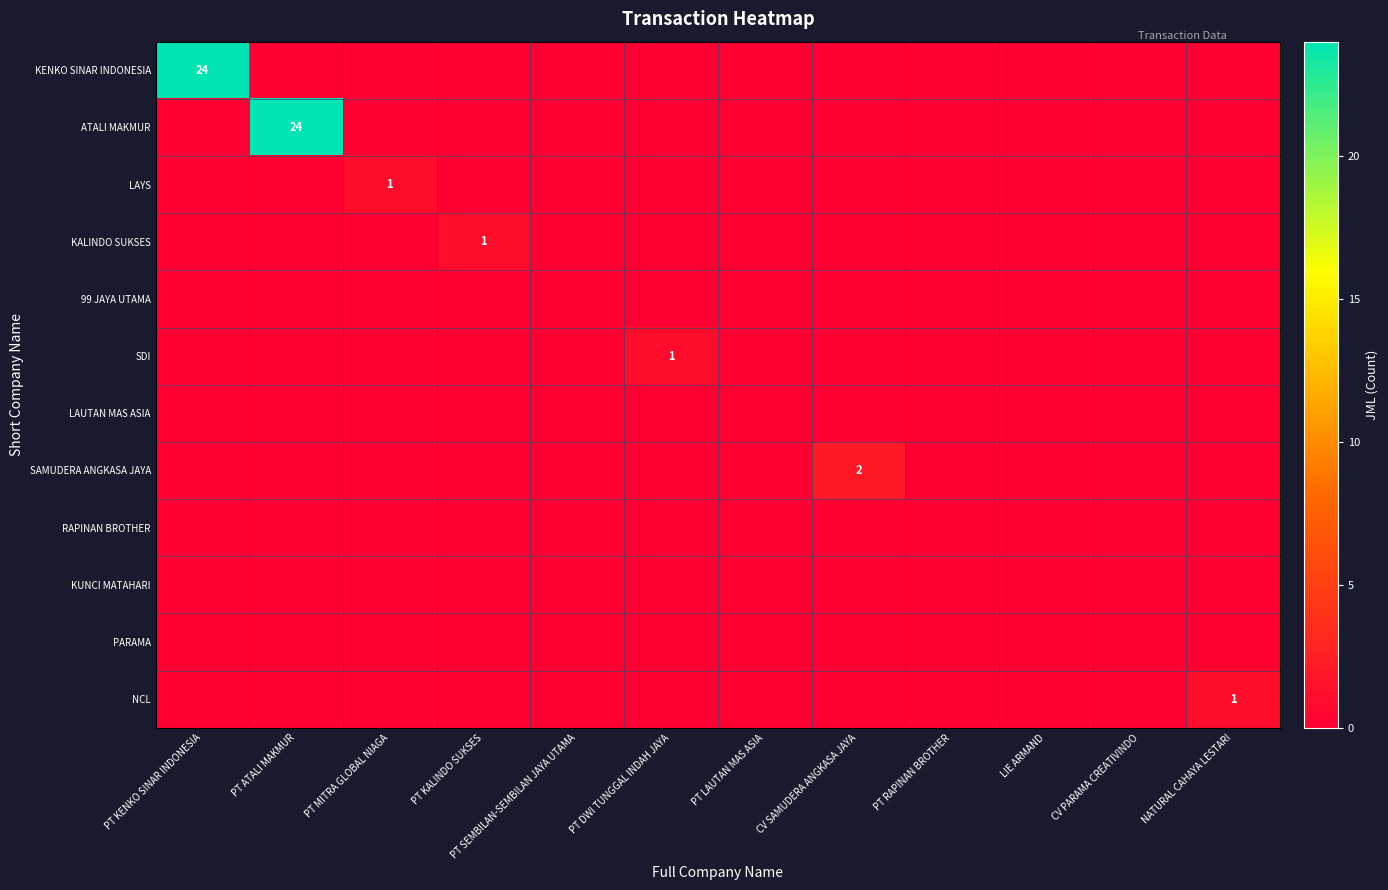

At which category does the chart reach its minimum across all series?

PT ATALI MAKMUR